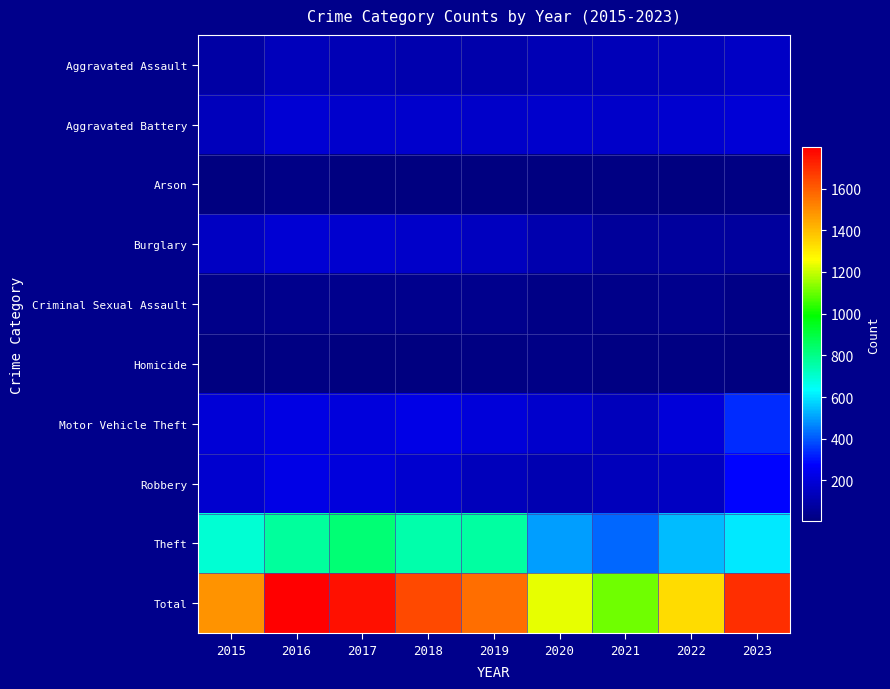

Which series has the widest spread of values?

Total